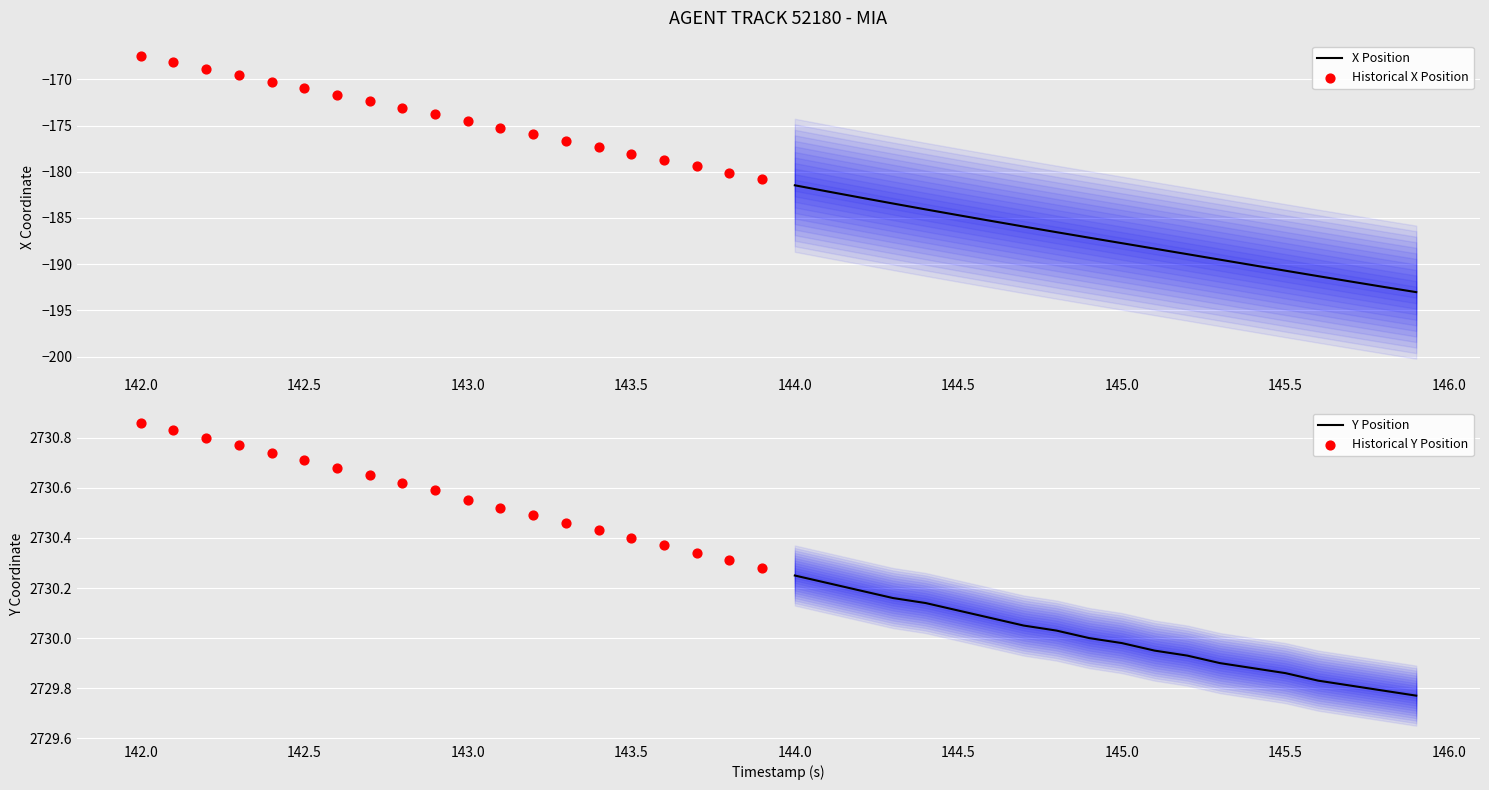

Which series has the largest total across all categories?

Historical Y Position